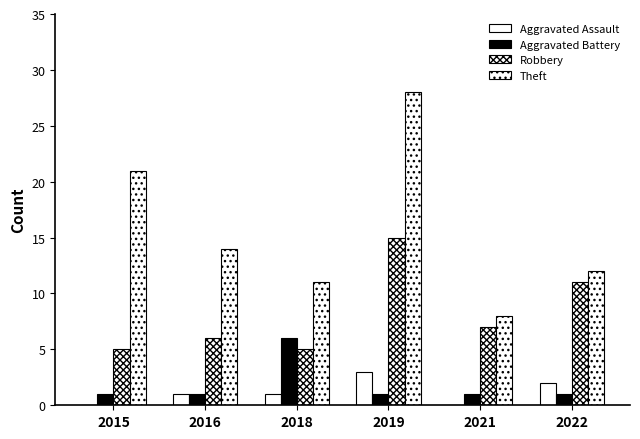

At which label does Aggravated Battery reach its peak?

2018